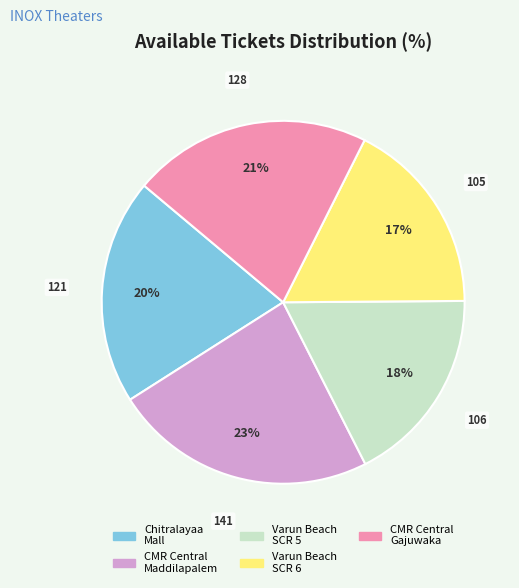

Is there any slice that represents more than half of the pie?

No